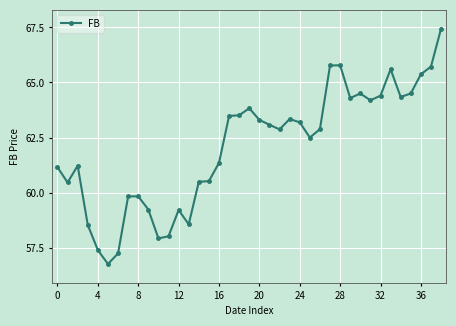

What is the average value?

62.1